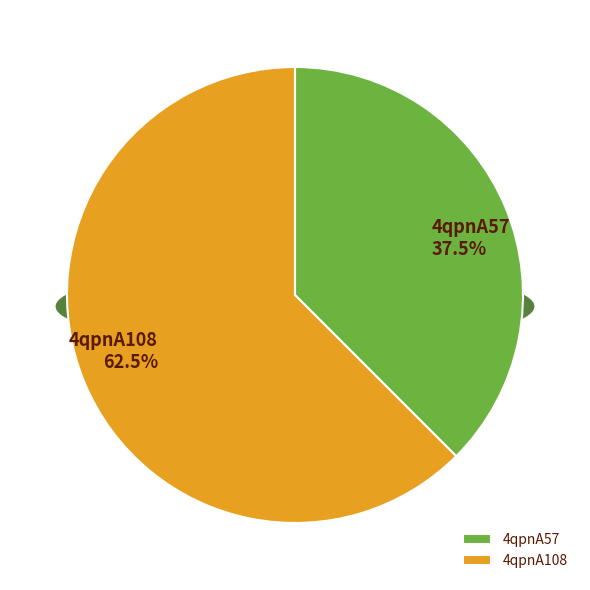

How many segments does this pie chart have?

2